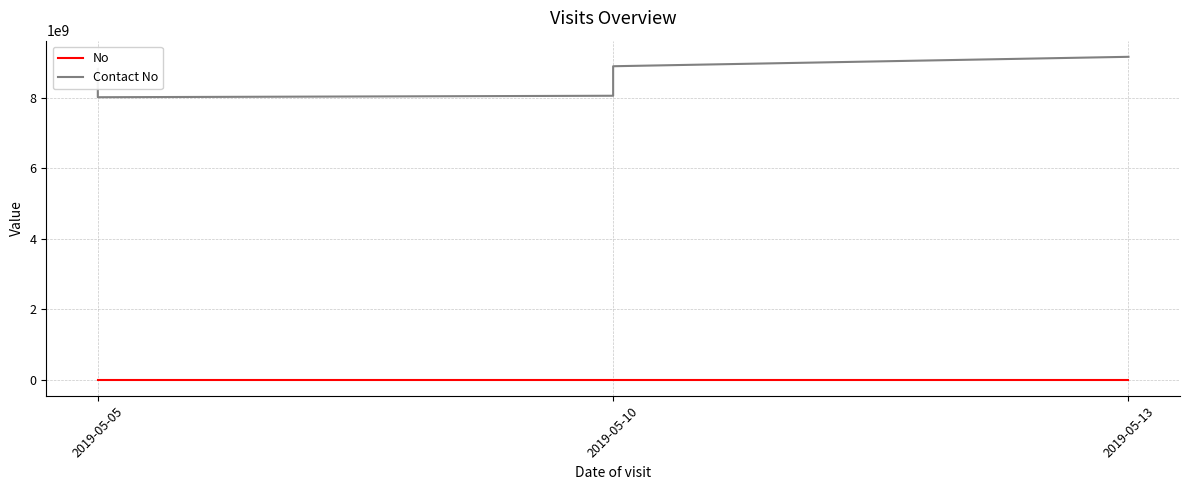

True or false: Contact No and No cross at least once.

False